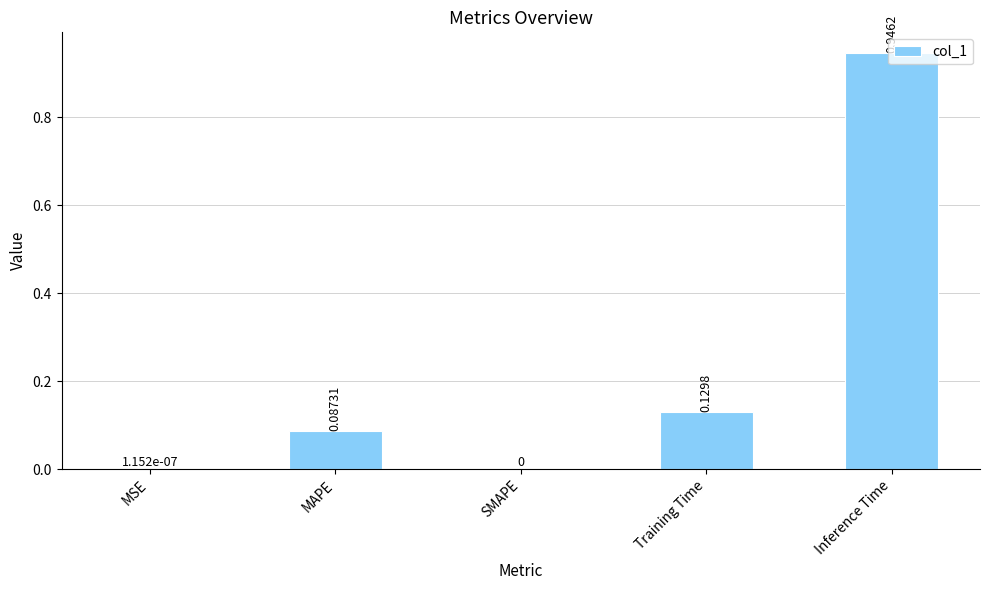

Which label corresponds to the largest value in the chart?

Inference Time